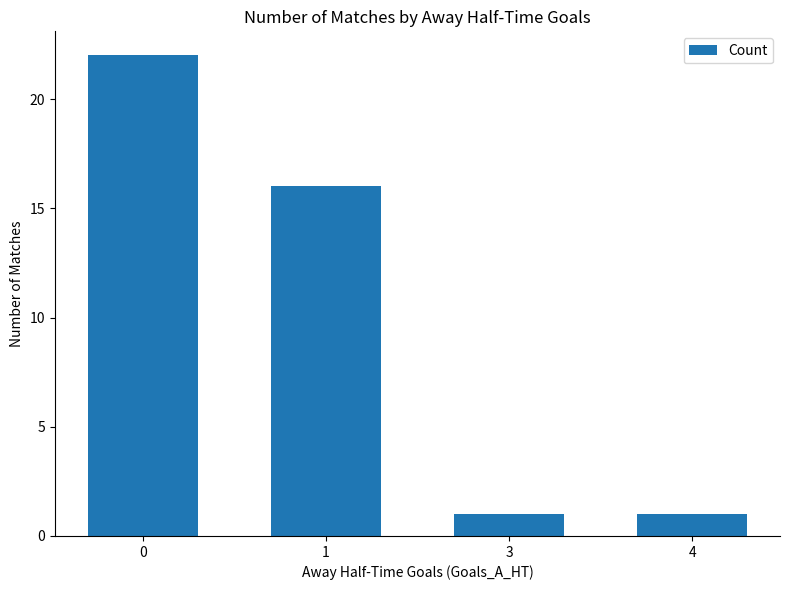

What is the sum of all values?

40